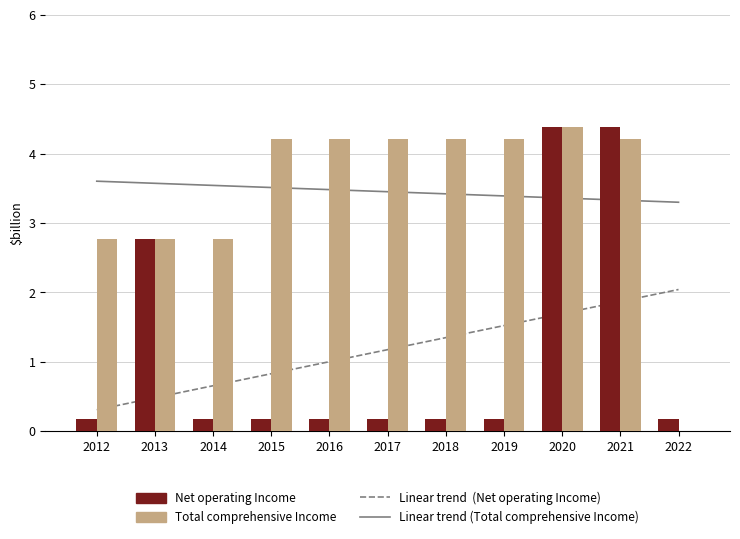

How many data points in Total comprehensive Income are less than 4?

4